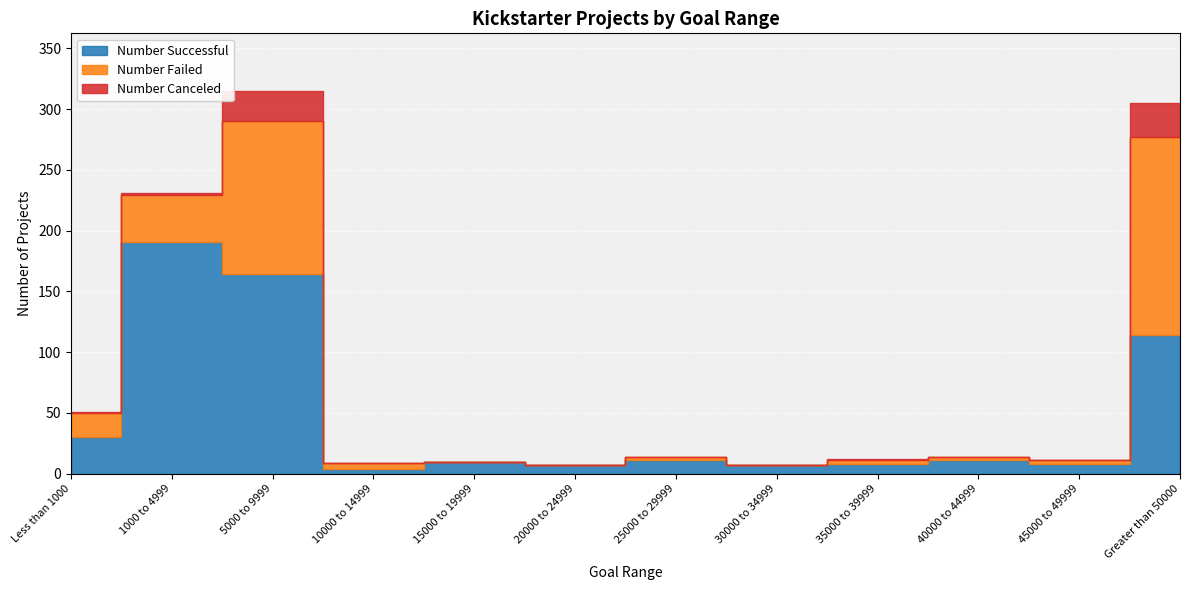

What value does the Total Projects series have at 25000 to 29999?

14